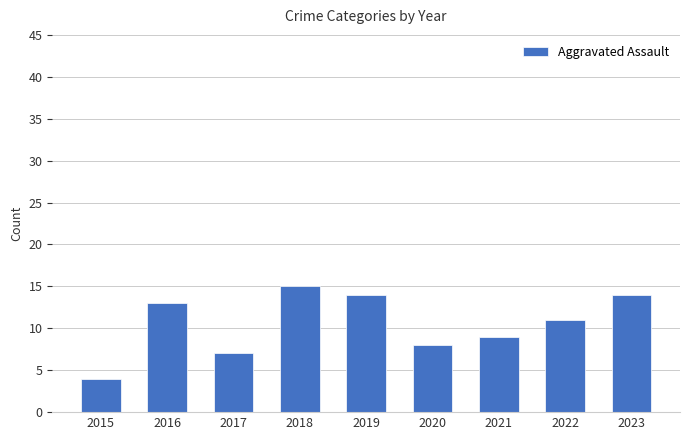

How many bars are there in total?

9